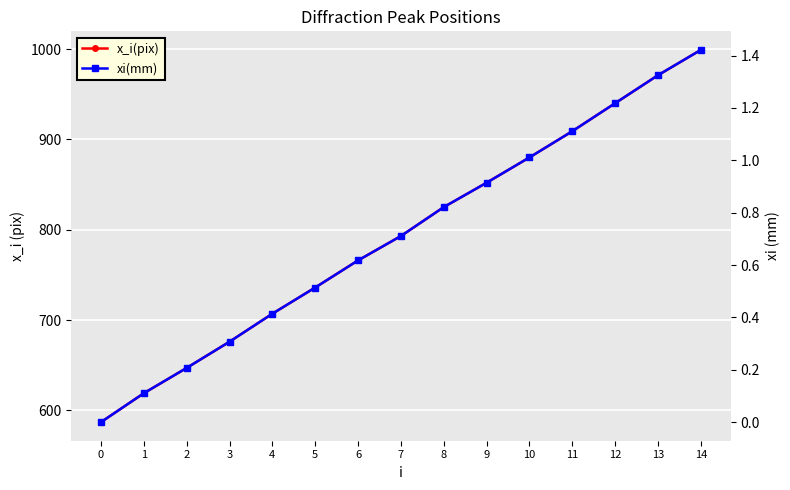

Count the number of categories in the chart.

15